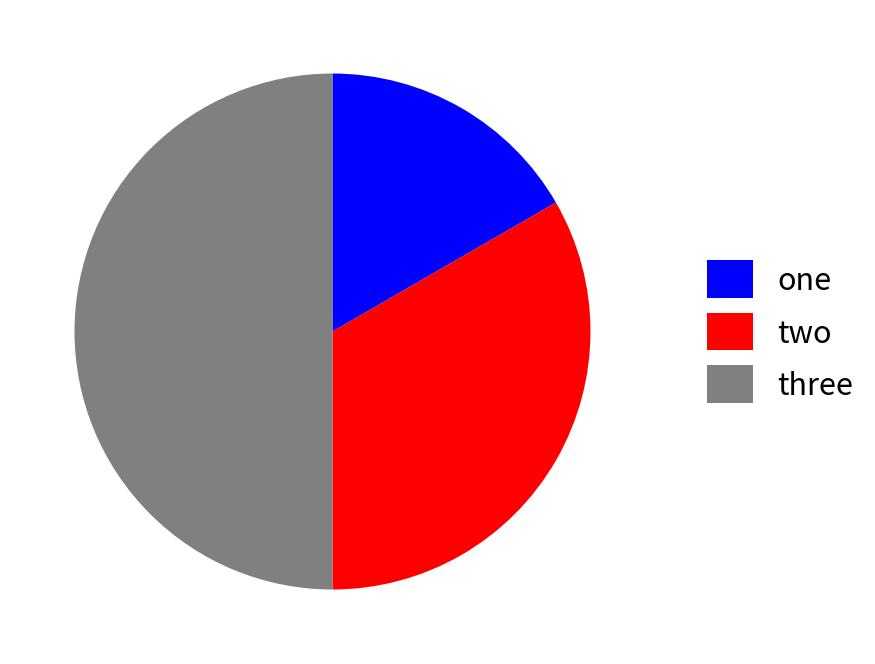

Does one account for over 50% of the chart?

No